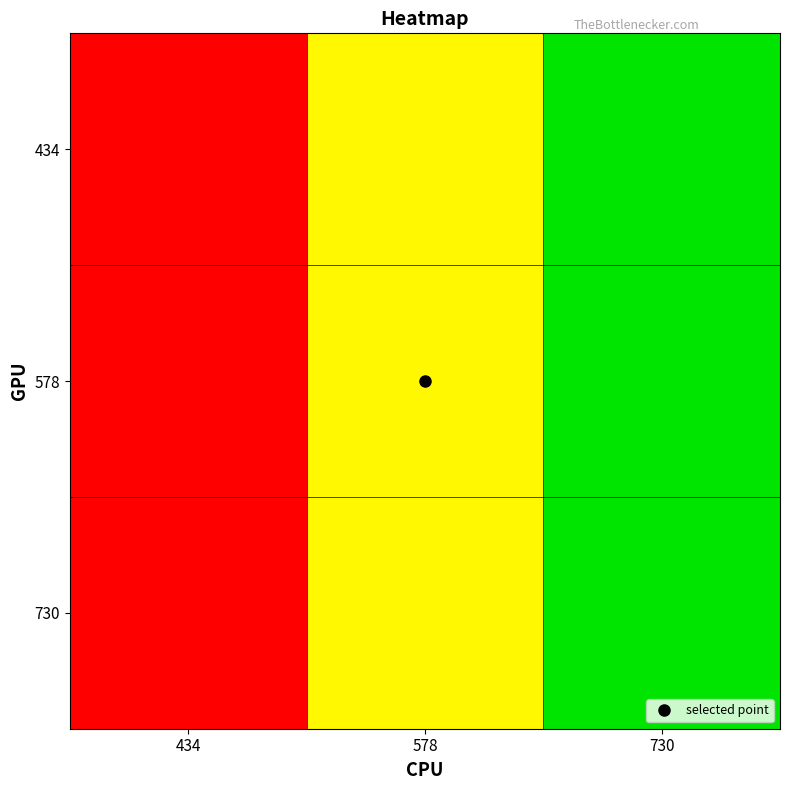

Reading right to left, transcribe all the data shown in this chart.

434: 730=730	578=578	434=434
578: 730=730	578=578	434=434
730: 730=730	578=578	434=434